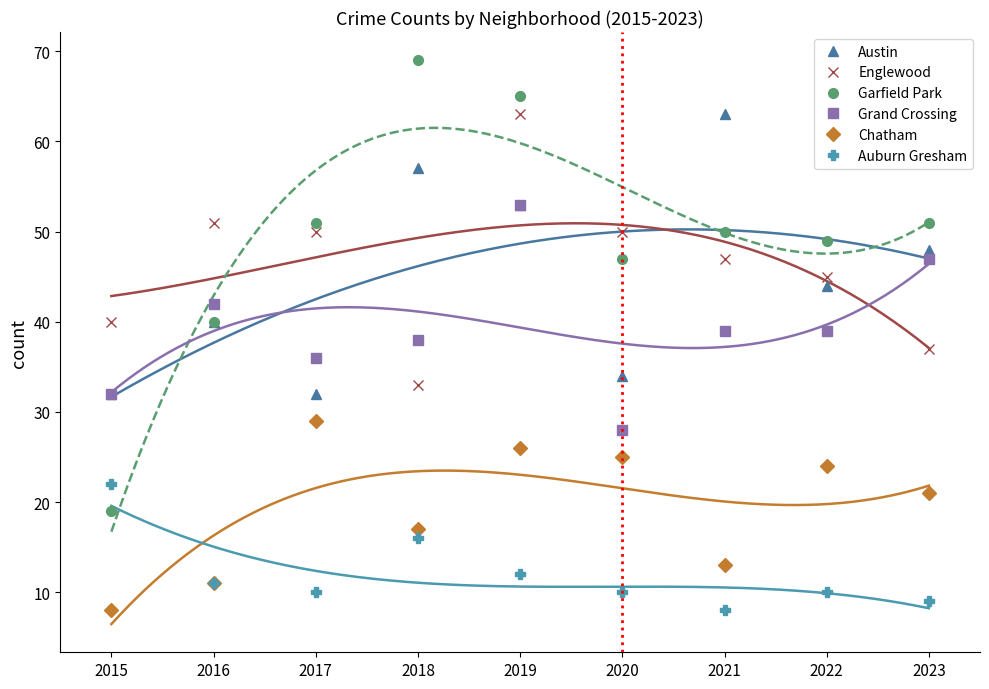

What is the value of the Austin point at the 1st from the left?

32